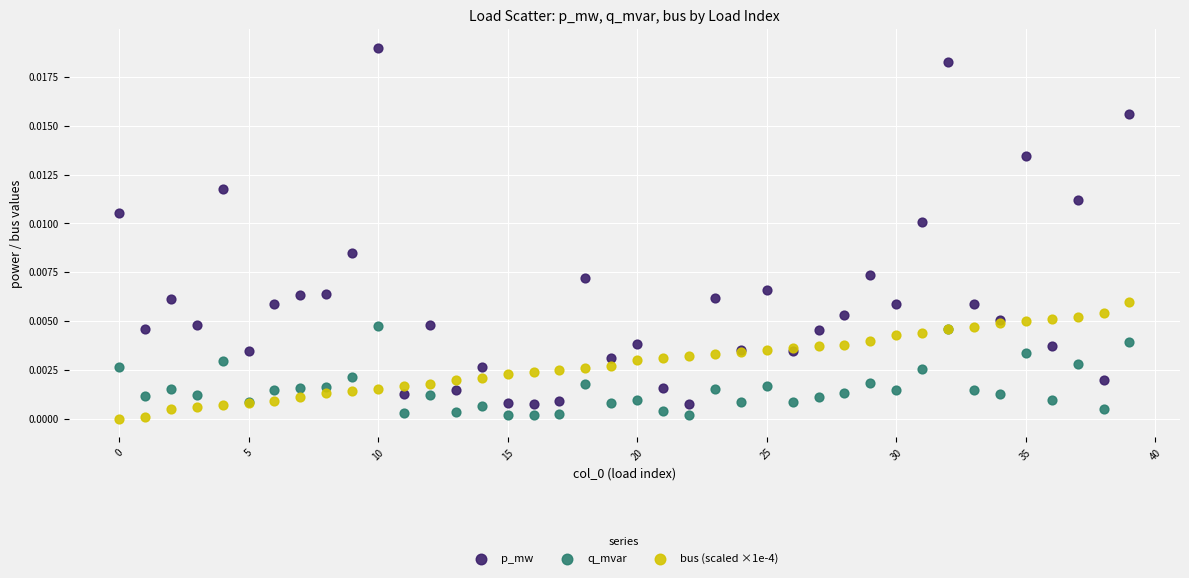

Which series has the widest spread of Y values?

p_mw